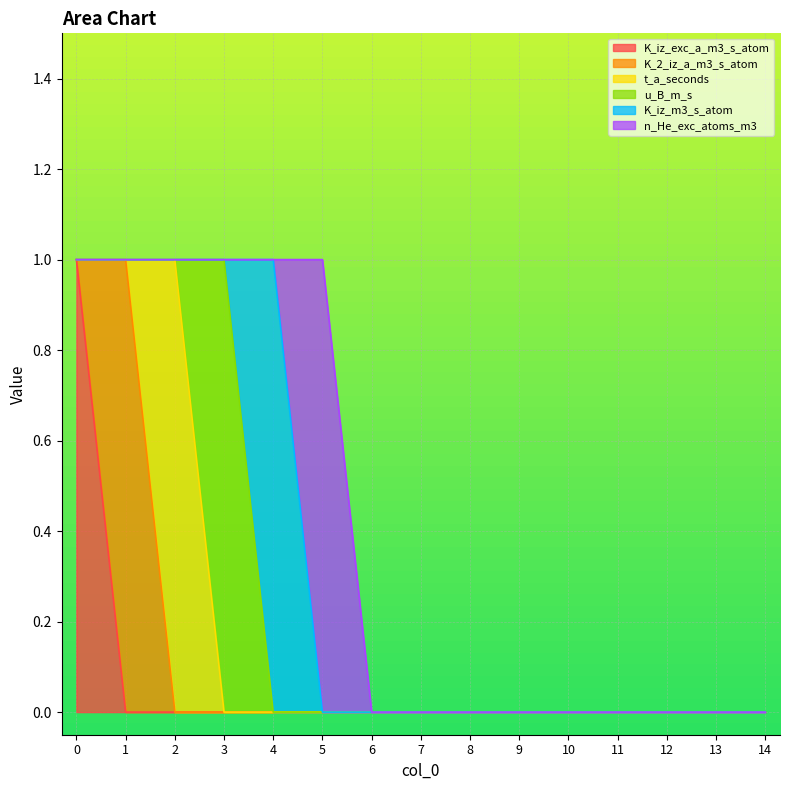

True or false: n_He_exc_atoms_m3 and t_a_seconds intersect in this chart.

False